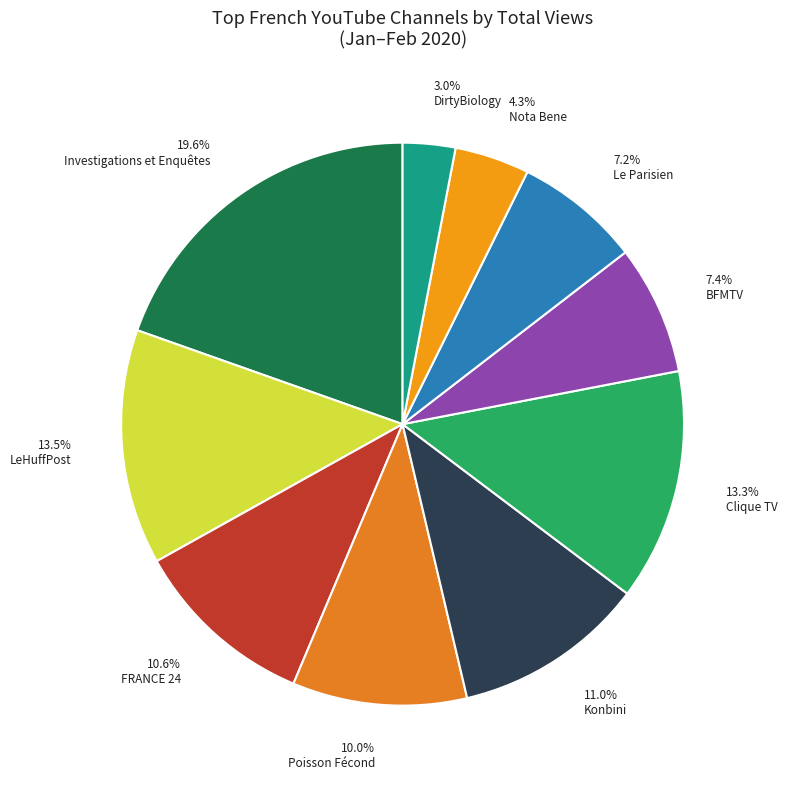

To the nearest percent, what is the difference between the largest and smallest slice percentages?

17%